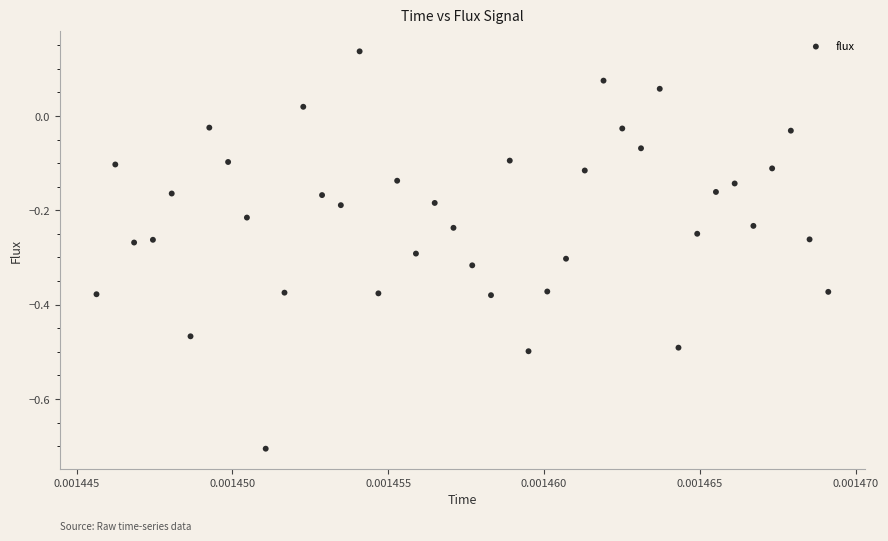

What is the range of Y values (max minus min)?

0.8